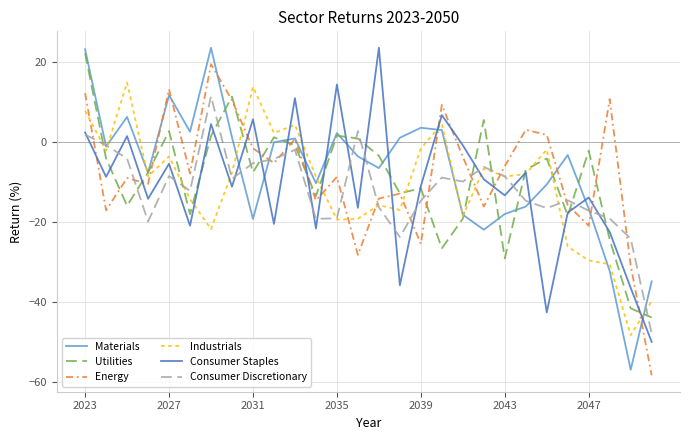

What is the minimum value for Utilities?

-43.8